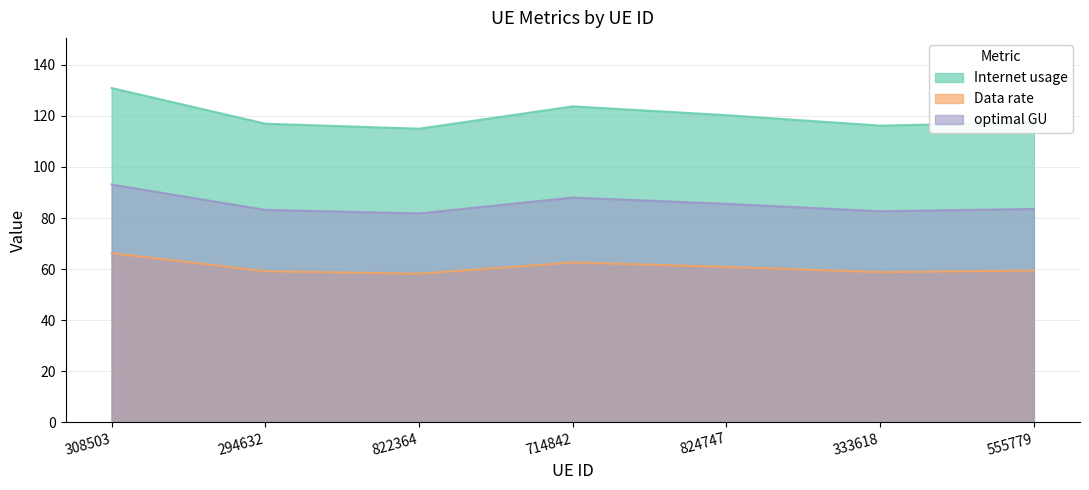

Does the chart have visible grid lines?

Yes